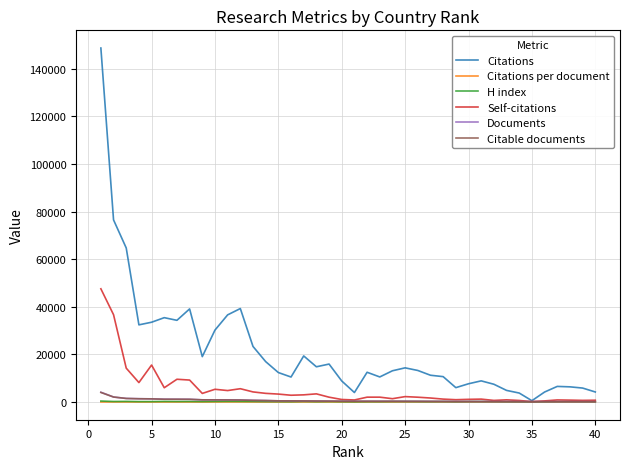

Which series has the largest total across all categories?

Citations